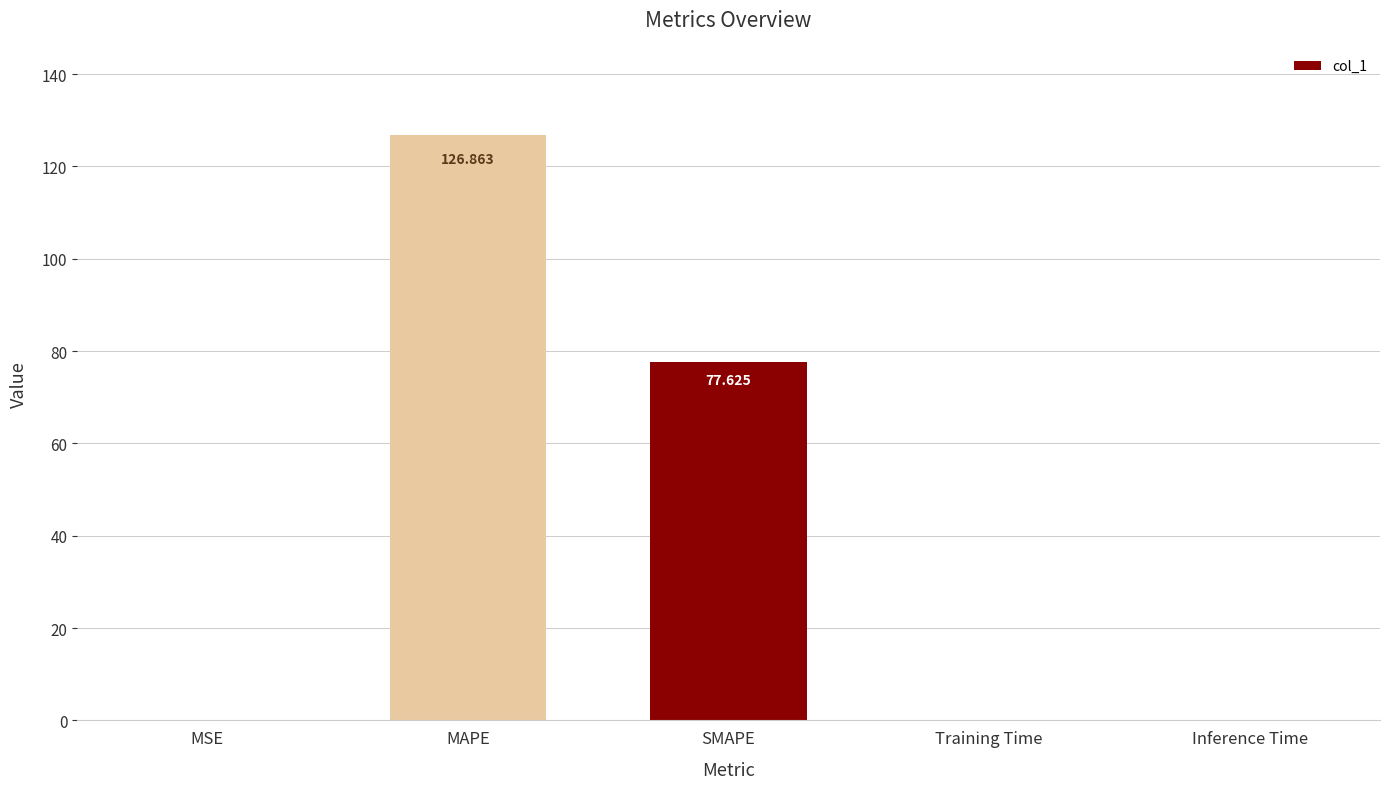

Which category has the highest value across all series?

MAPE